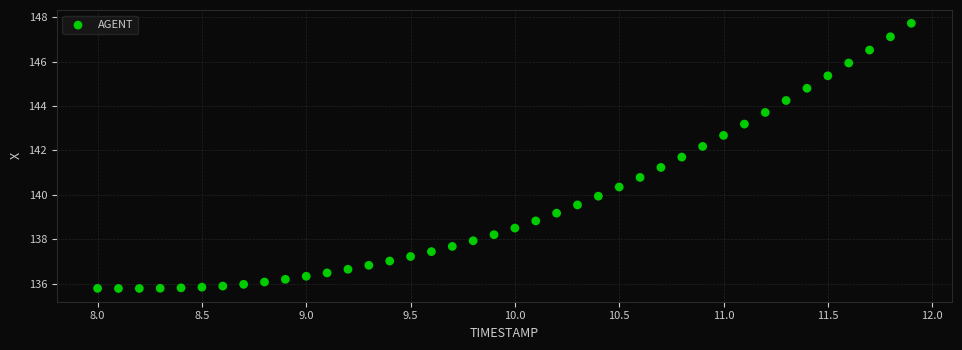

What is the range of Y values (max minus min)?

11.9